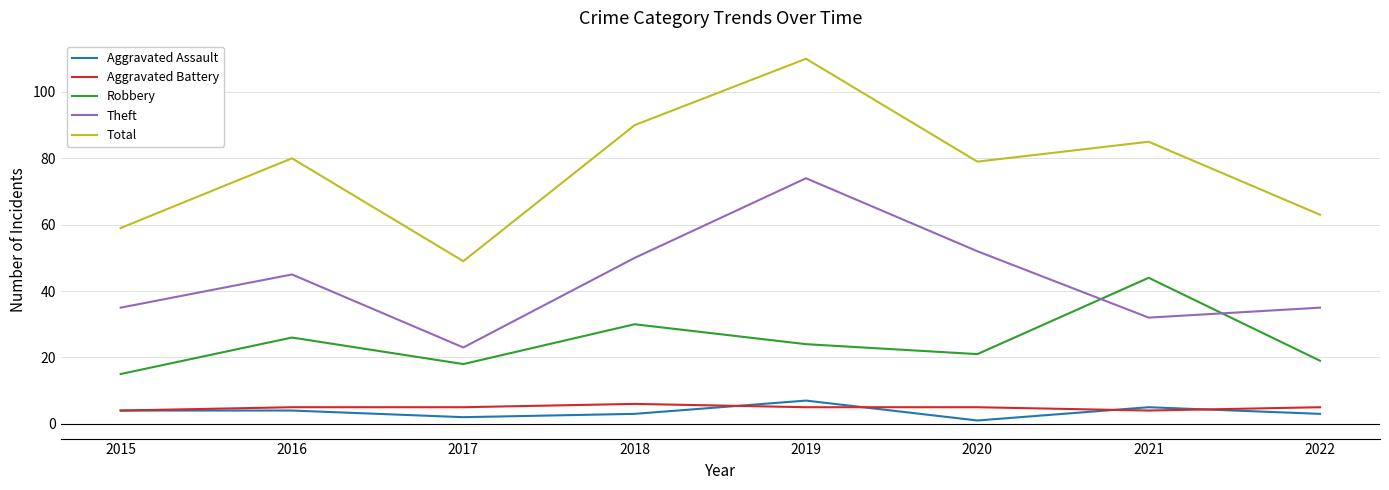

What is the spread (max minus min) of values at 2017?

47